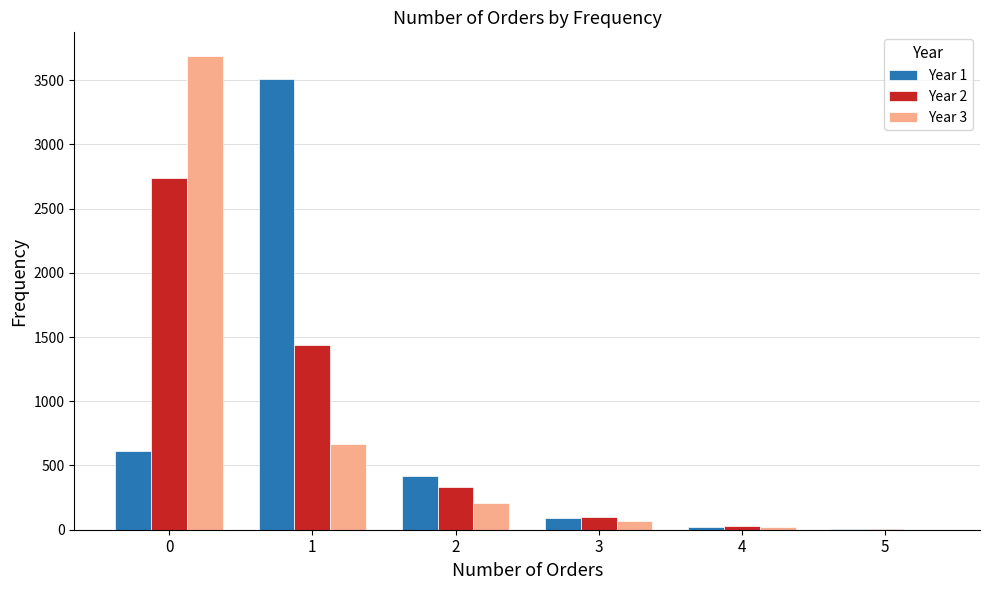

What are all the series names shown in the legend?

Year 1, Year 2, Year 3